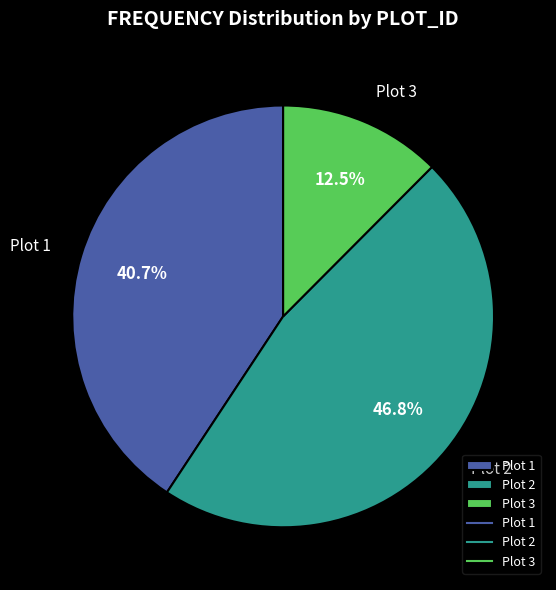

Combined, what portion of the pie is Plot 1 and Plot 3?

53.2%